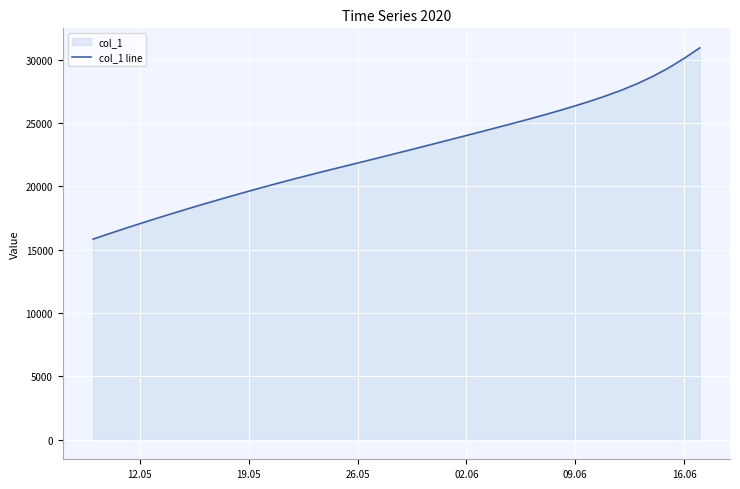

Between 26.05 and 16.06, which is larger?

16.06